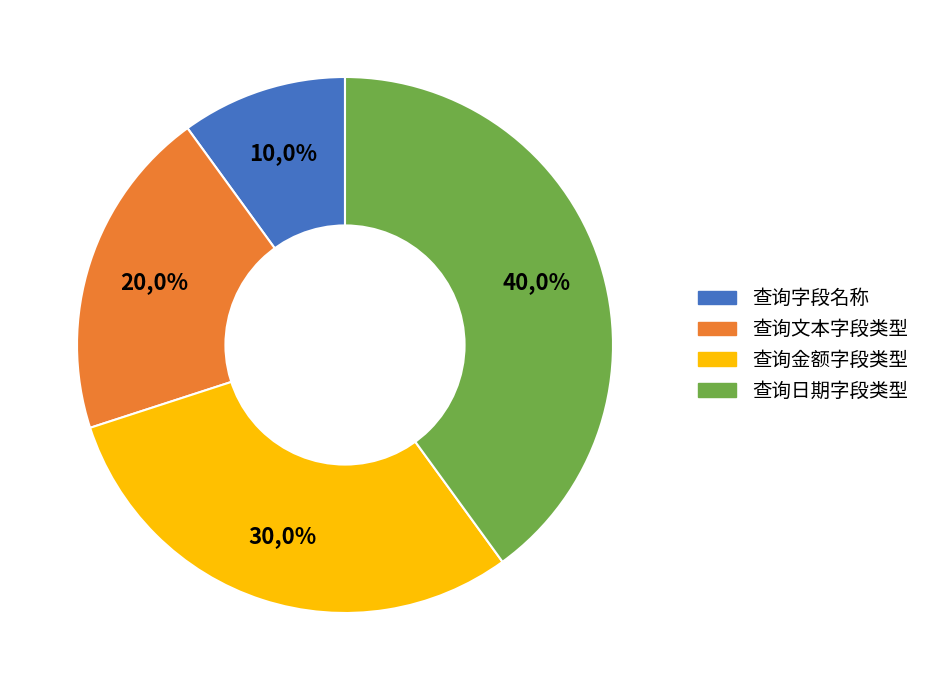

To the nearest percent, what portion does 查询文本字段类型 represent?

20%